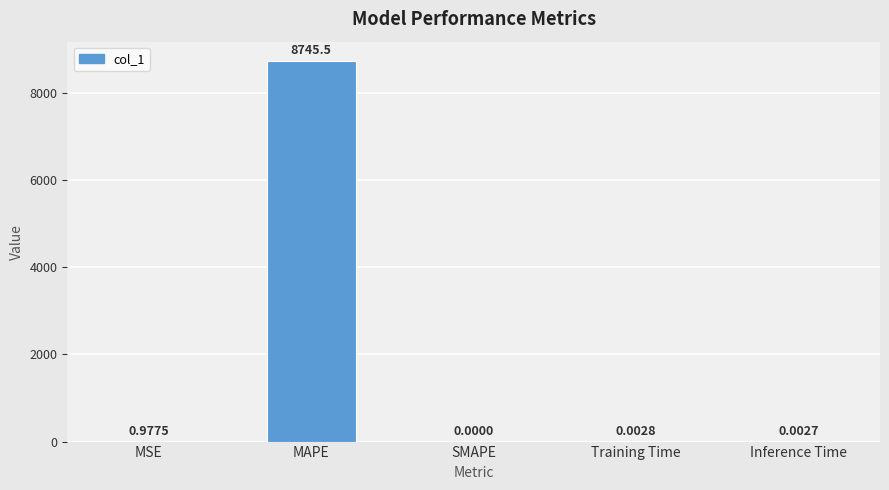

Between SMAPE and Inference Time, which is larger?

Inference Time